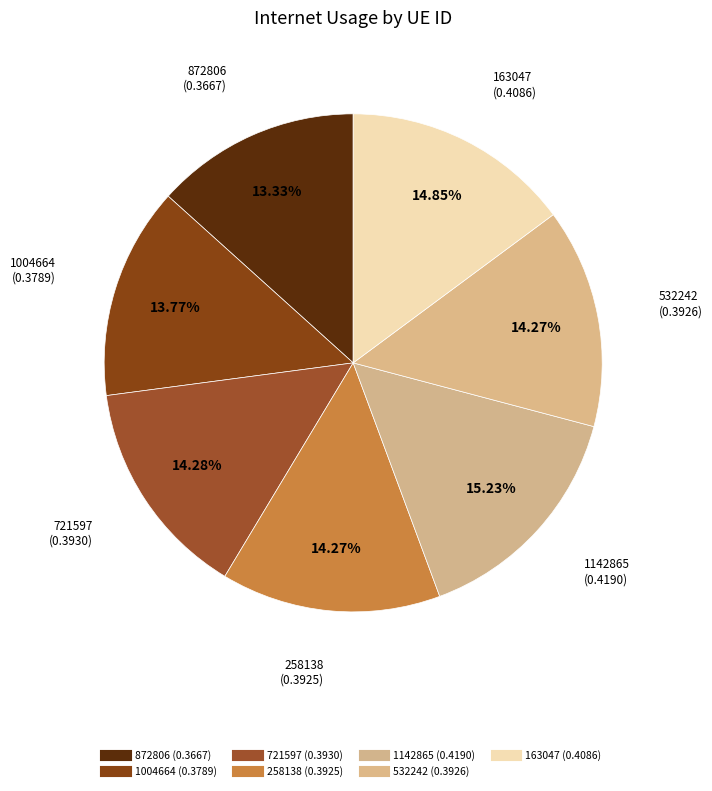

The 872806 slice represents 23% of the pie. True or false?

False